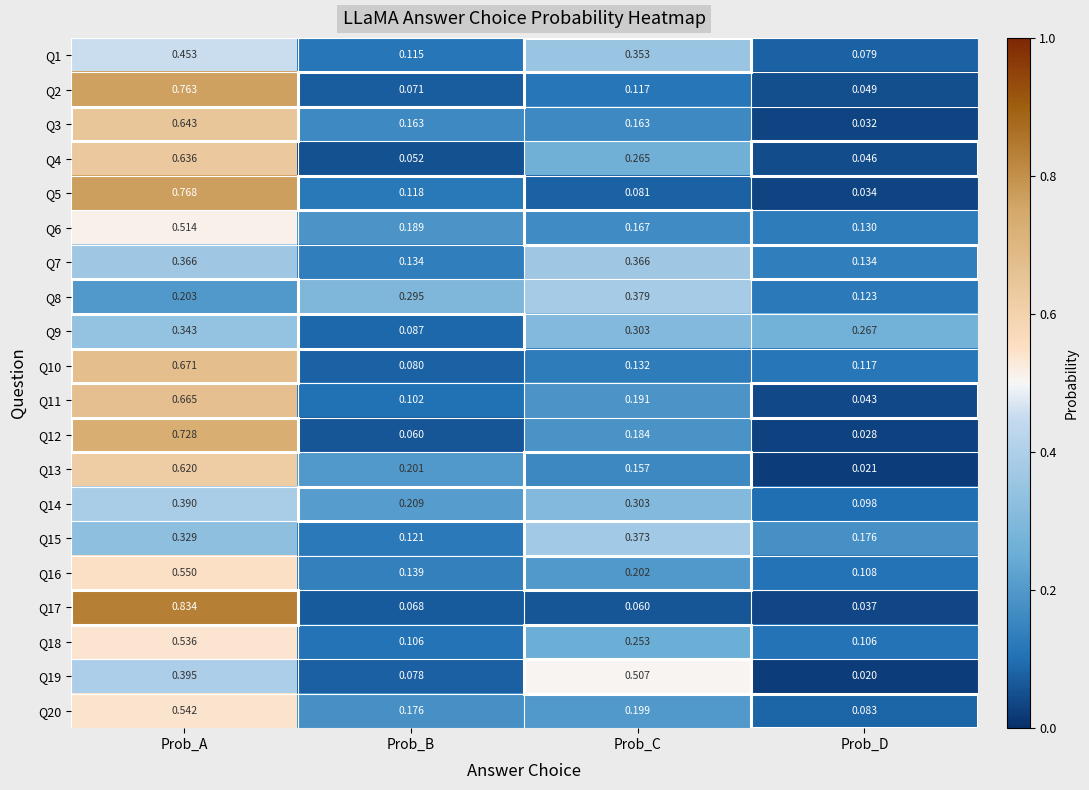

Rank the series at Prob_B from lowest to highest value.

Q4, Q12, Q17, Q2, Q19, Q10, Q9, Q11, Q18, Q1, Q5, Q15, Q7, Q16, Q3, Q20, Q6, Q13, Q14, Q8